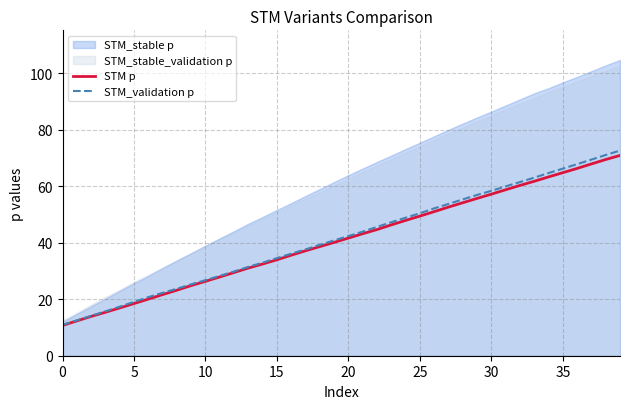

What is the highest value of the STM p series?

70.9